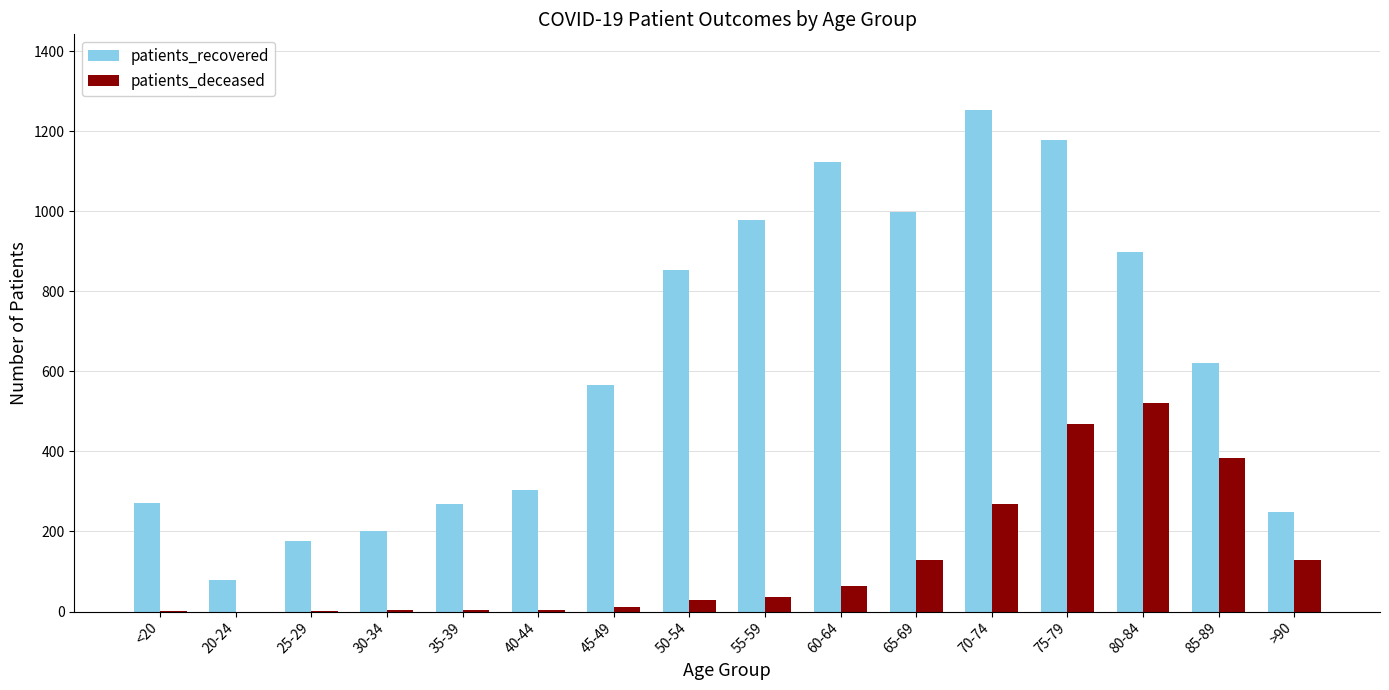

How many series are shown in this chart?

2